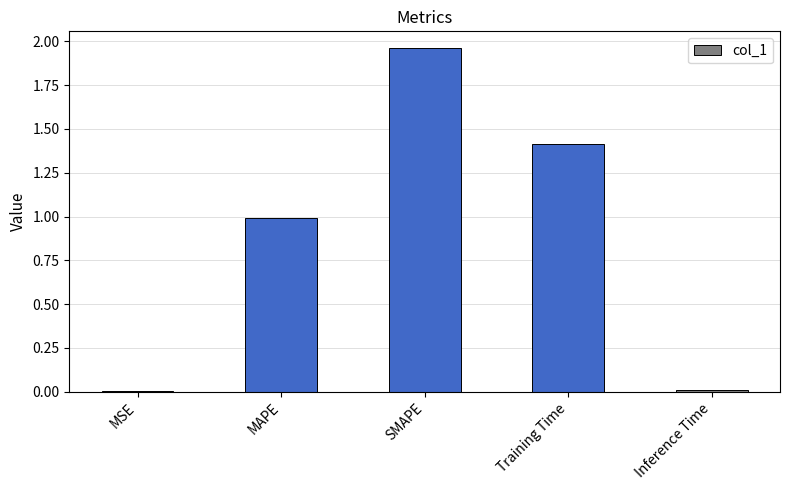

What is the sum of all values?

4.4